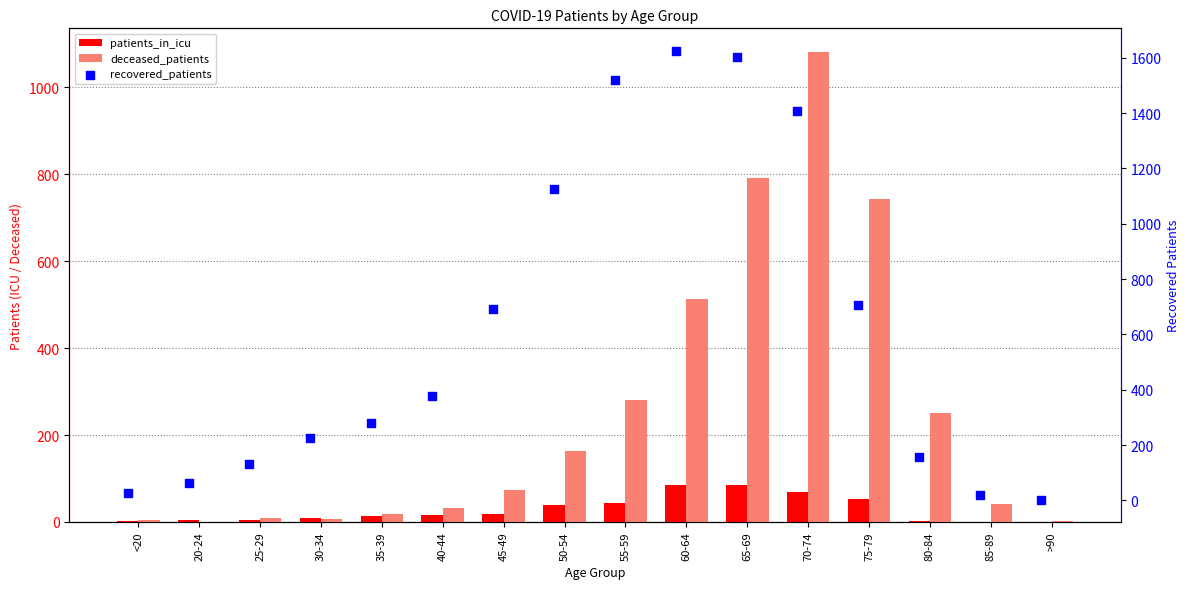

Which series reaches the minimum Y coordinate?

patients_in_icu